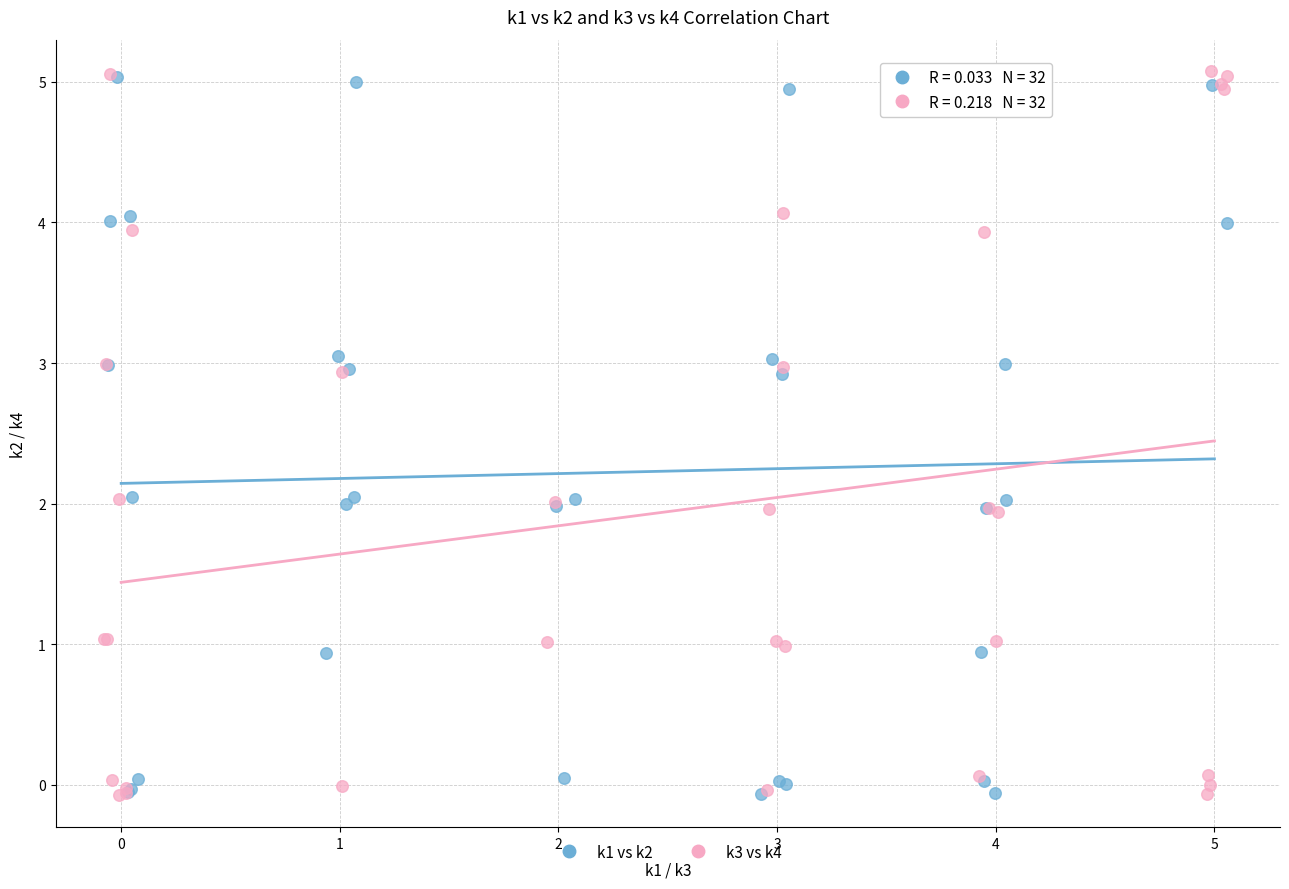

Which series has the largest Y range (max minus min)?

k3 vs k4